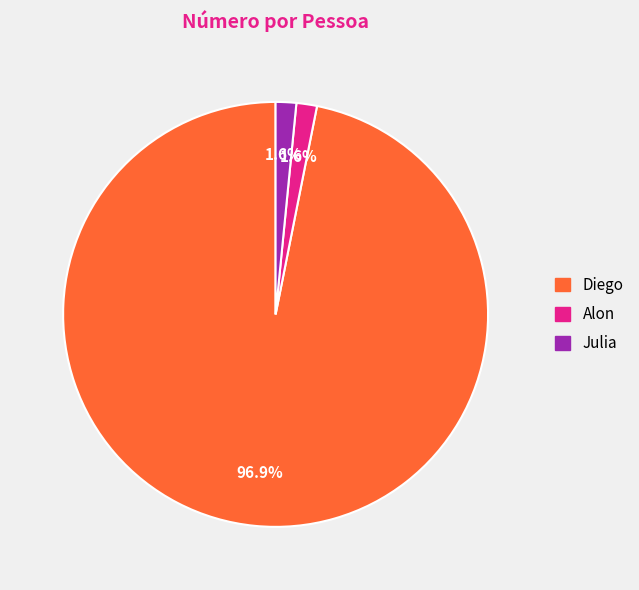

Which category has the biggest portion of the pie?

Diego